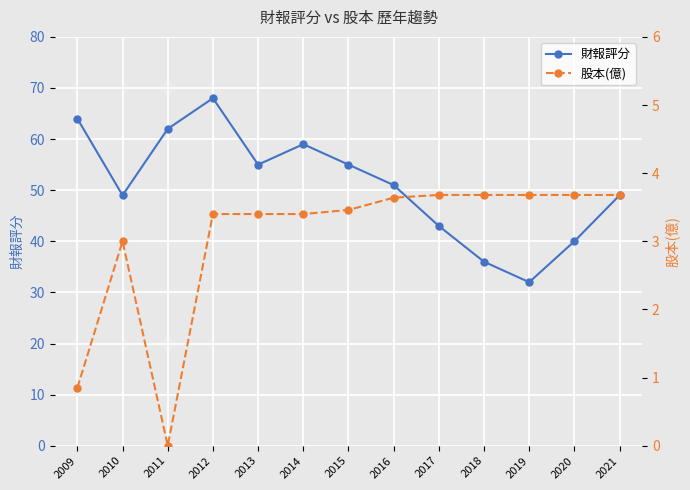

Does the chart display data point markers on the line(s)?

Yes